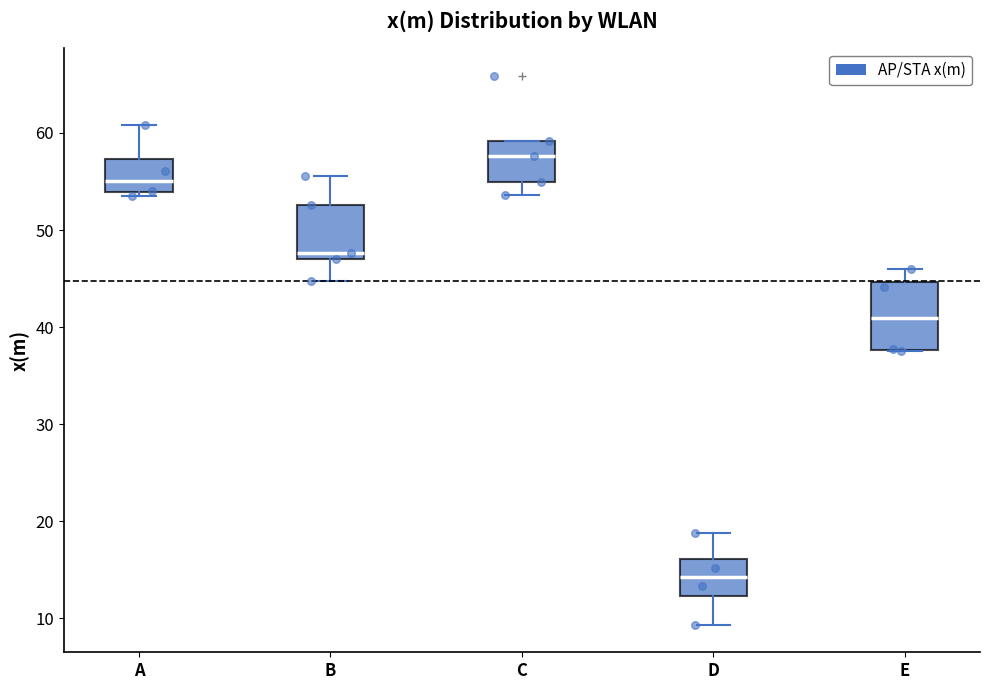

Comparing the boxes themselves (not the whiskers), which one is the tallest?

E